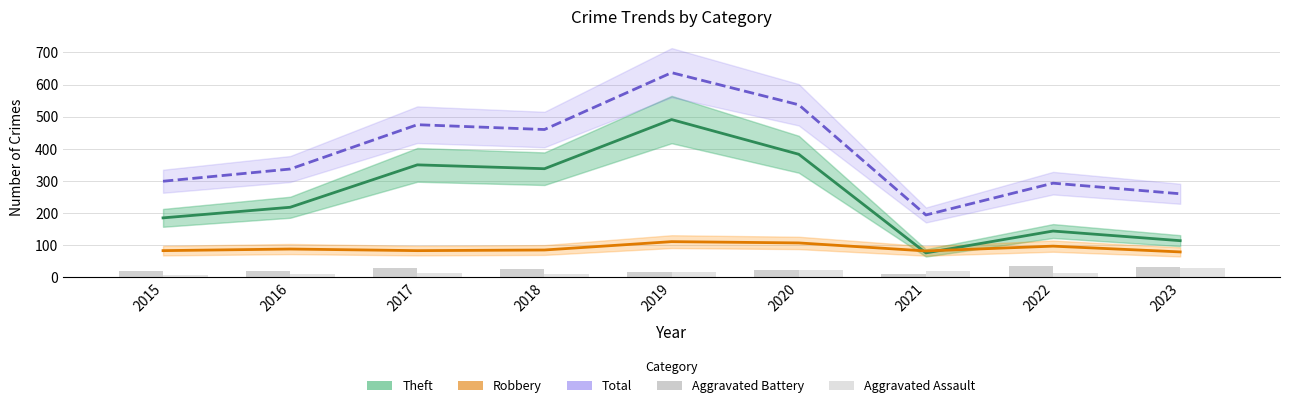

What is the difference between the Robbery values at 2021 and 2017?

1